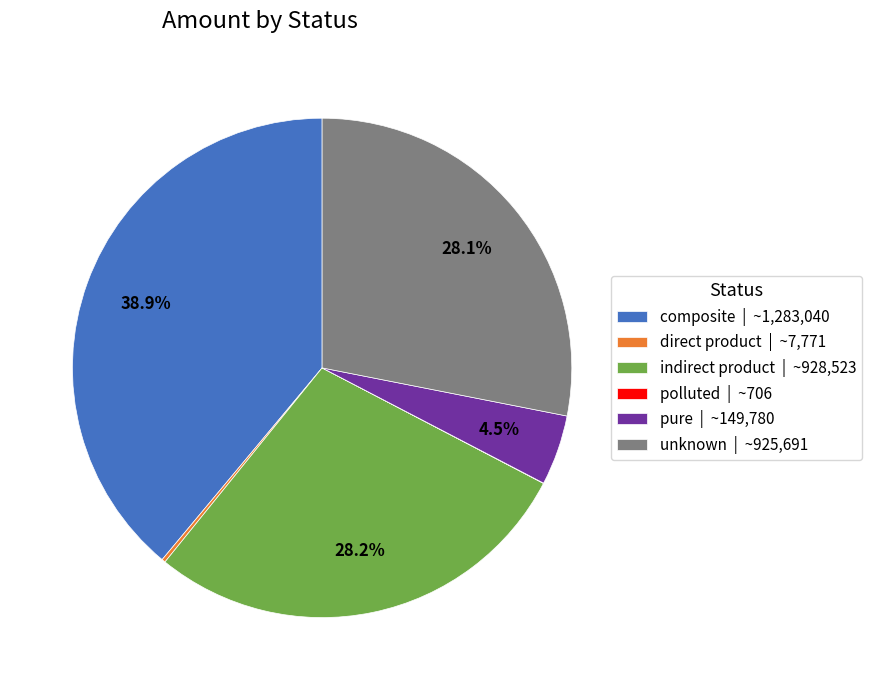

Which has a higher value, composite | ~1,283,040 or pure | ~149,780?

composite | ~1,283,040